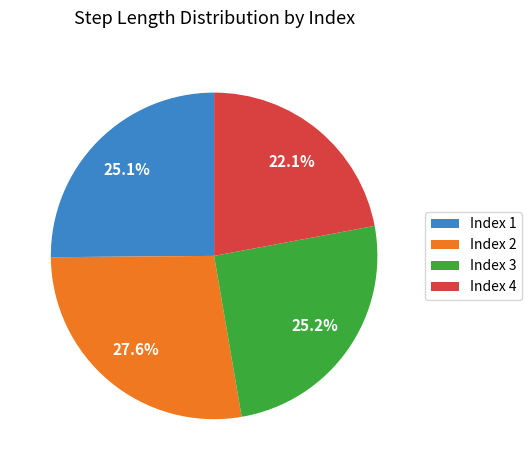

How many segments does this pie chart have?

4